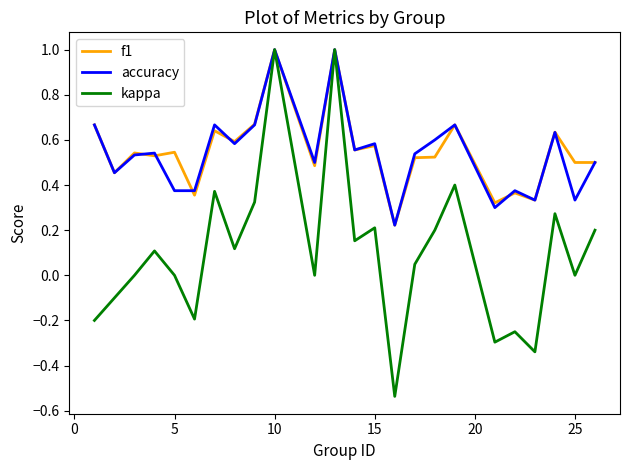

Which series has the largest range (max minus min)?

kappa